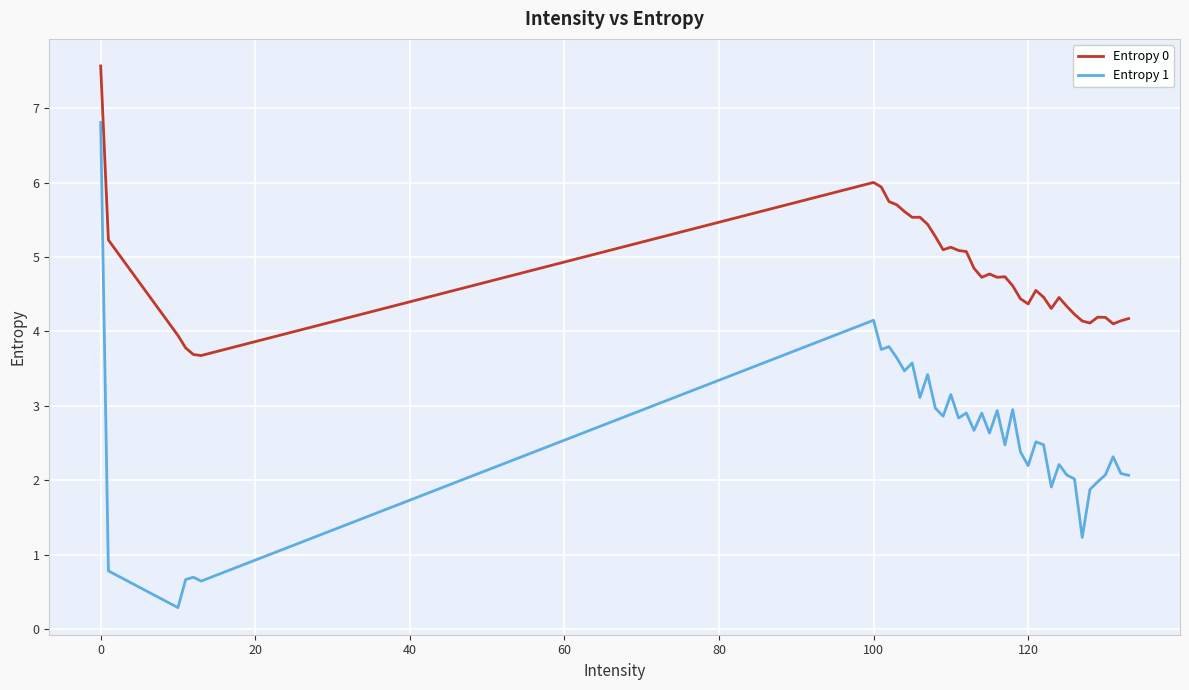

True or false: Entropy 1 and Entropy 0 intersect in this chart.

False